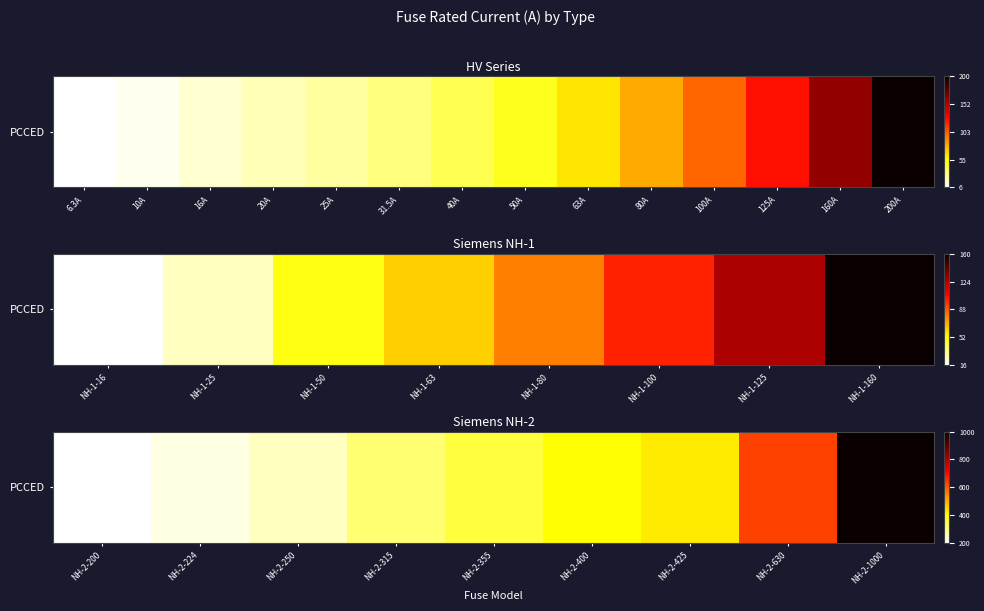

The value at NH-2-425 is 739. True or false?

False